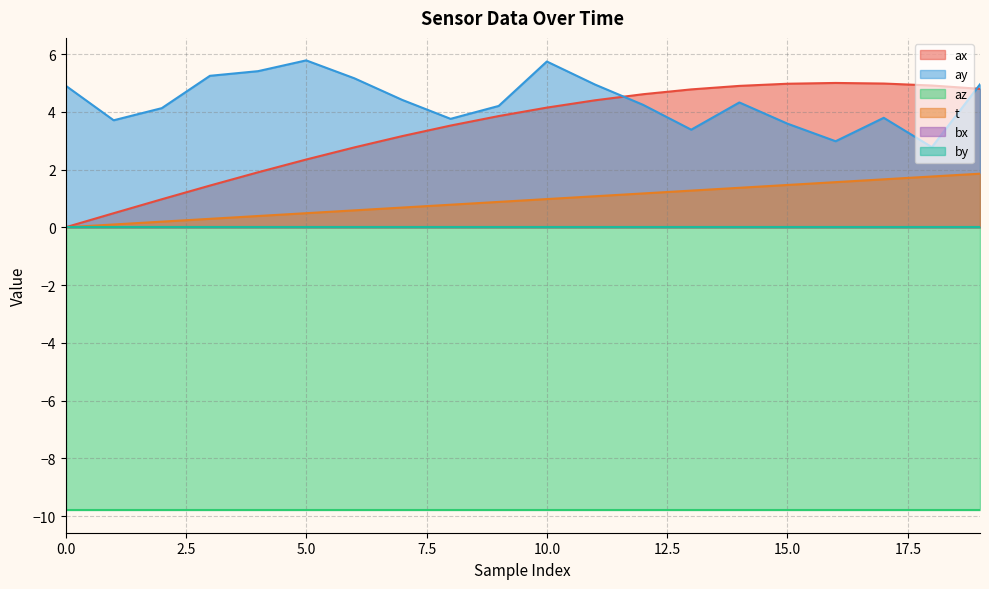

True or false: t has a value of 2.4 at 15.0.

False